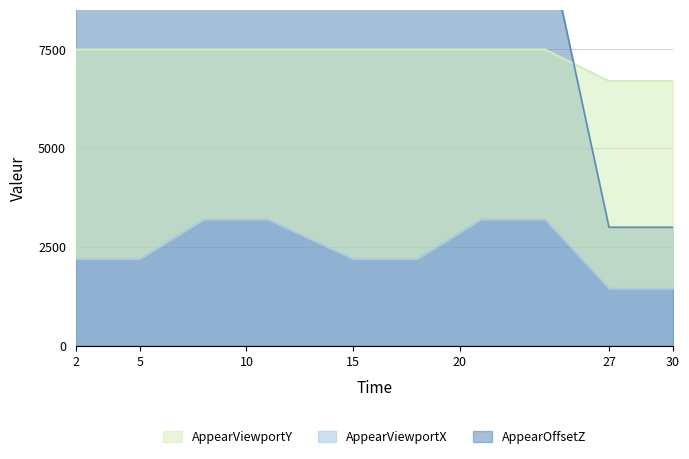

Where does the AppearViewportX series first go above 2200?

8